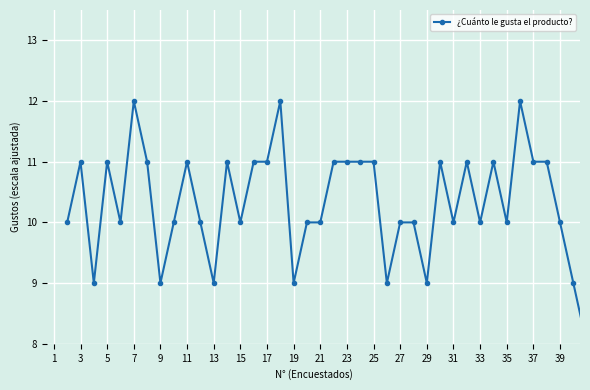

Does the chart have visible grid lines?

Yes